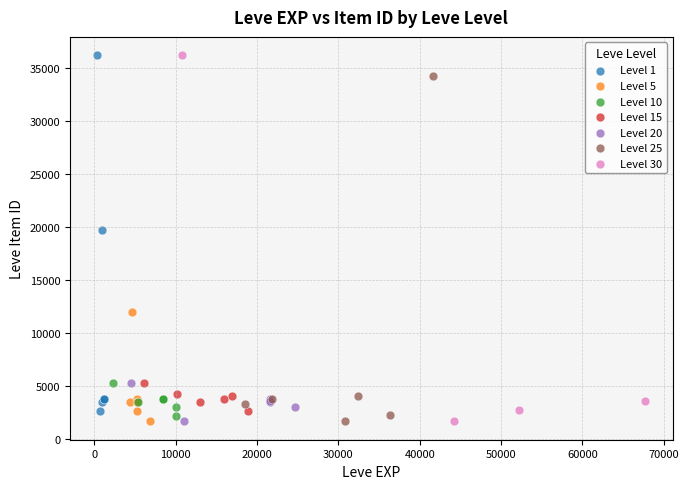

Which series has the widest spread of Y values?

Level 30